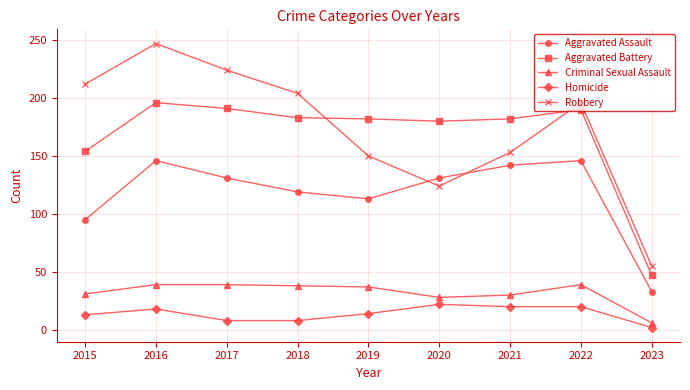

True or false: Robbery has a value of 105 at 2018.

False